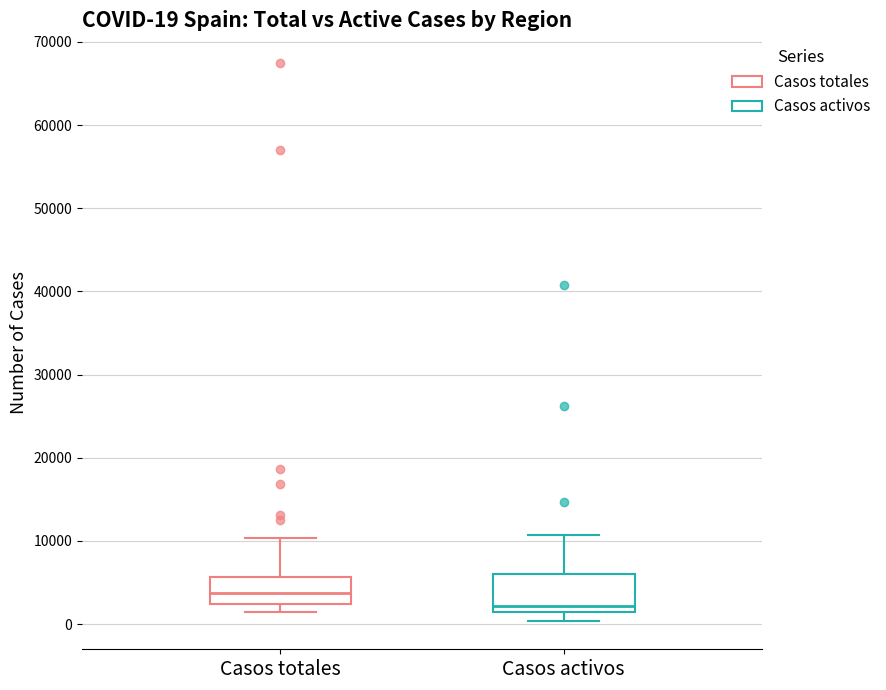

Which box has the lowest median line?

Casos activos